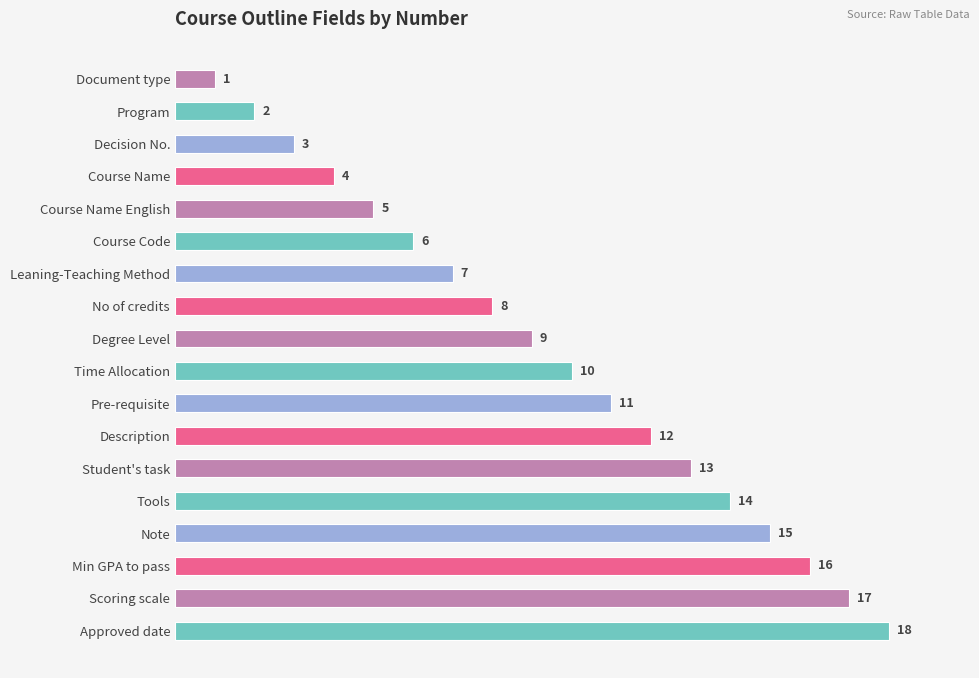

How many bars are there in total?

18